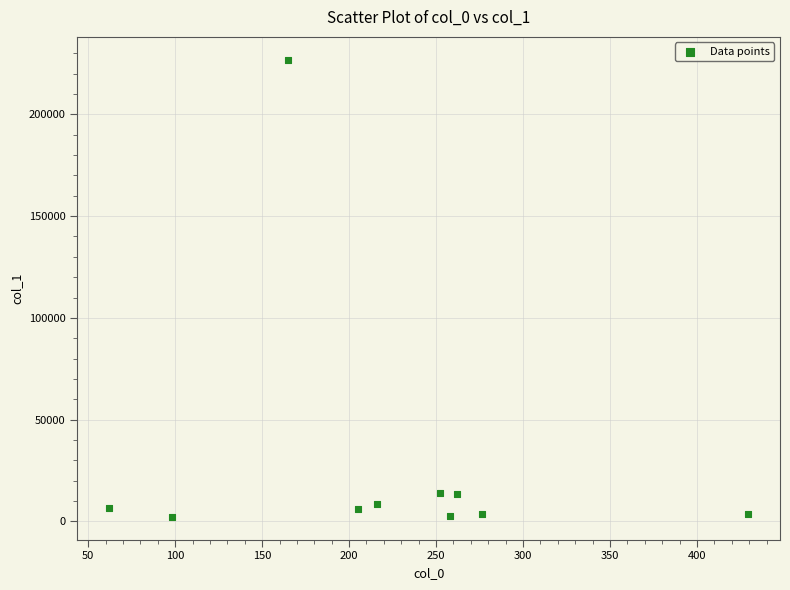

What is the average Y value?

28819.8